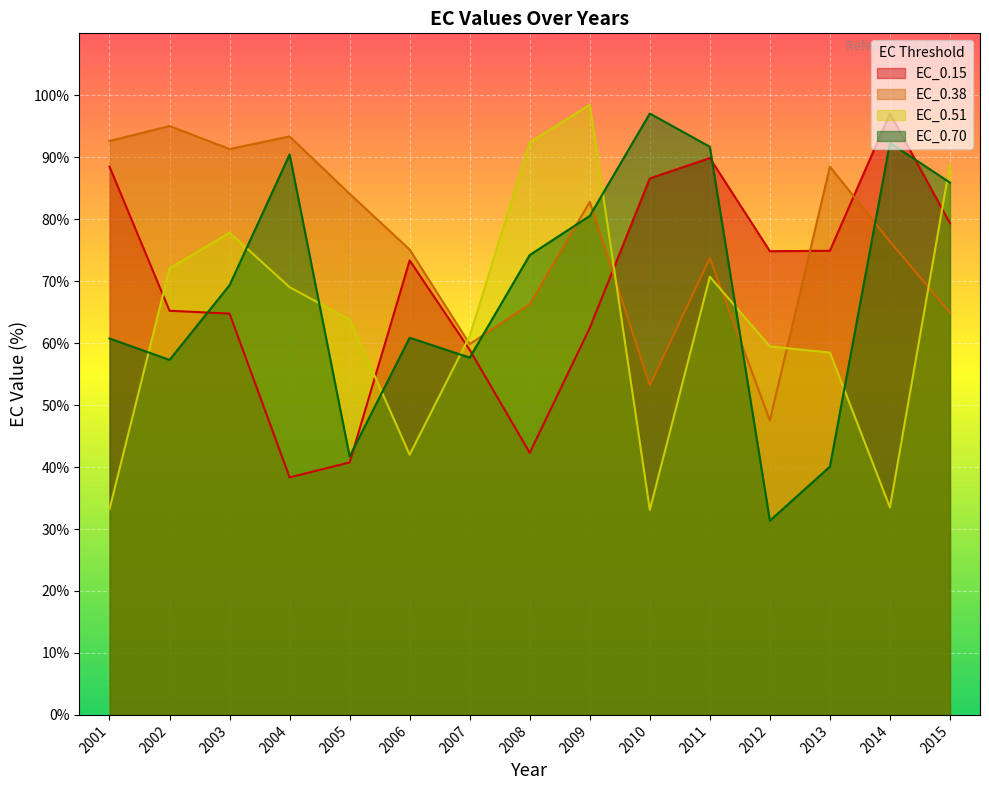

How many values in the EC_0.38 series are below 76?

7